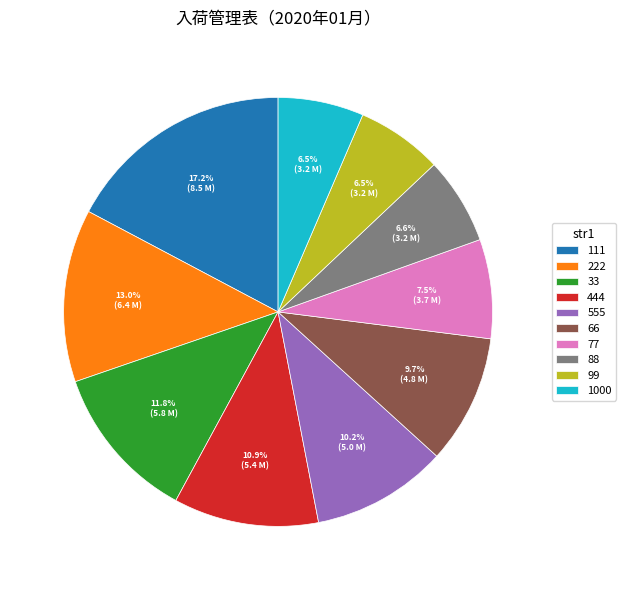

True or false: 111 accounts for 17% of the total.

True